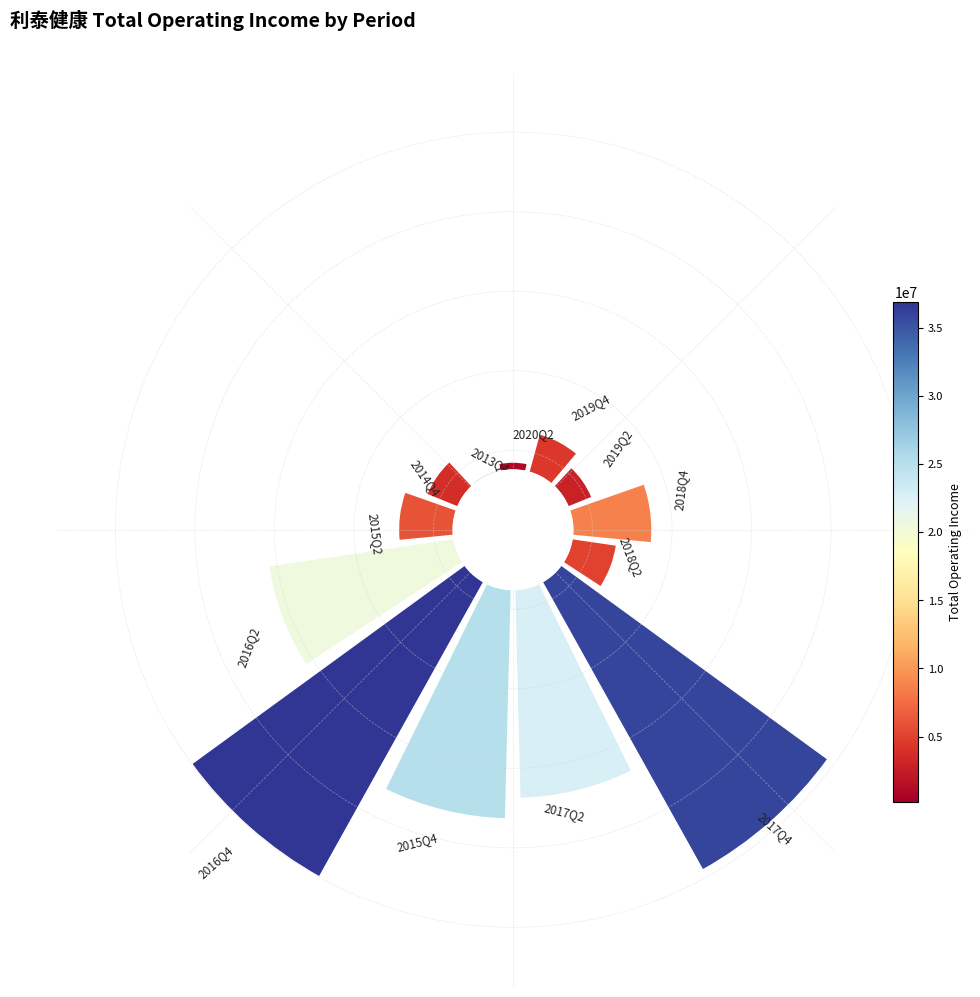

Rank the categories by value from lowest to highest.

2013Q4, 2020Q2, 2019Q2, 2014Q4, 2019Q4, 2018Q2, 2015Q2, 2018Q4, 2016Q2, 2017Q2, 2015Q4, 2017Q4, 2016Q4